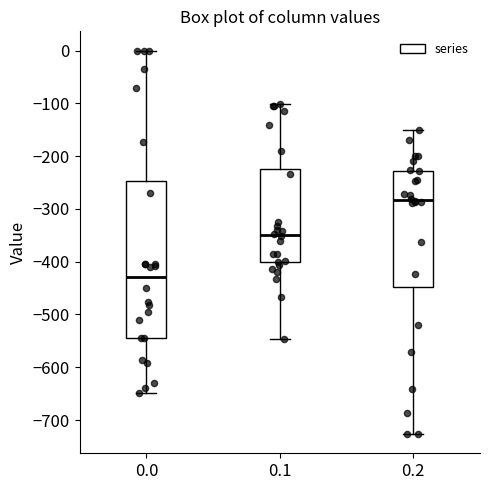

Which box is the tallest, from its lower edge to its upper edge?

0.0